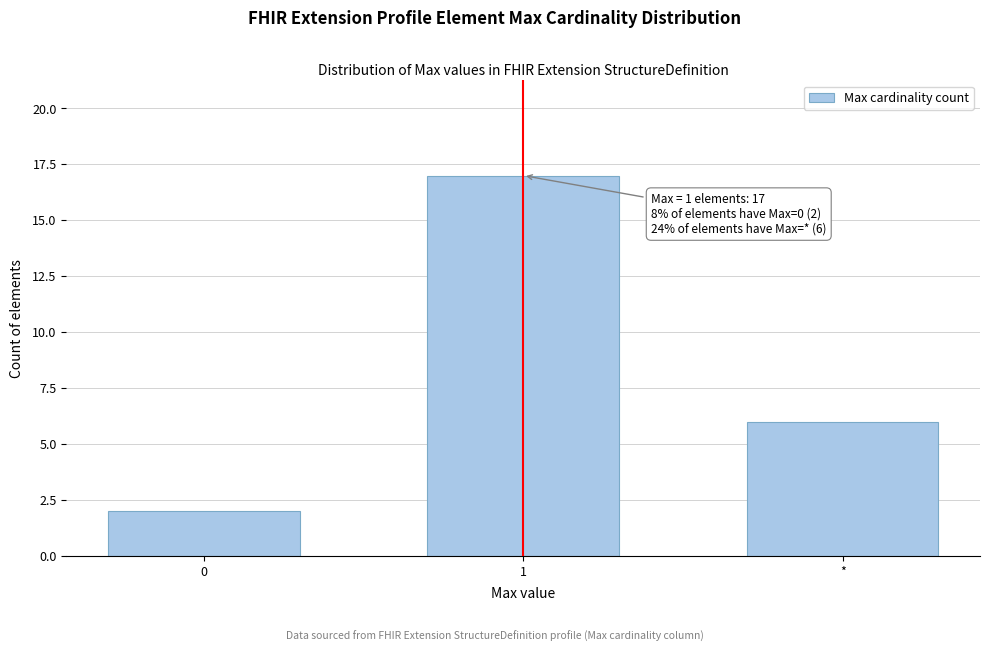

Reading right to left, what are all the values shown in this chart?

*=6	1=17	0=2